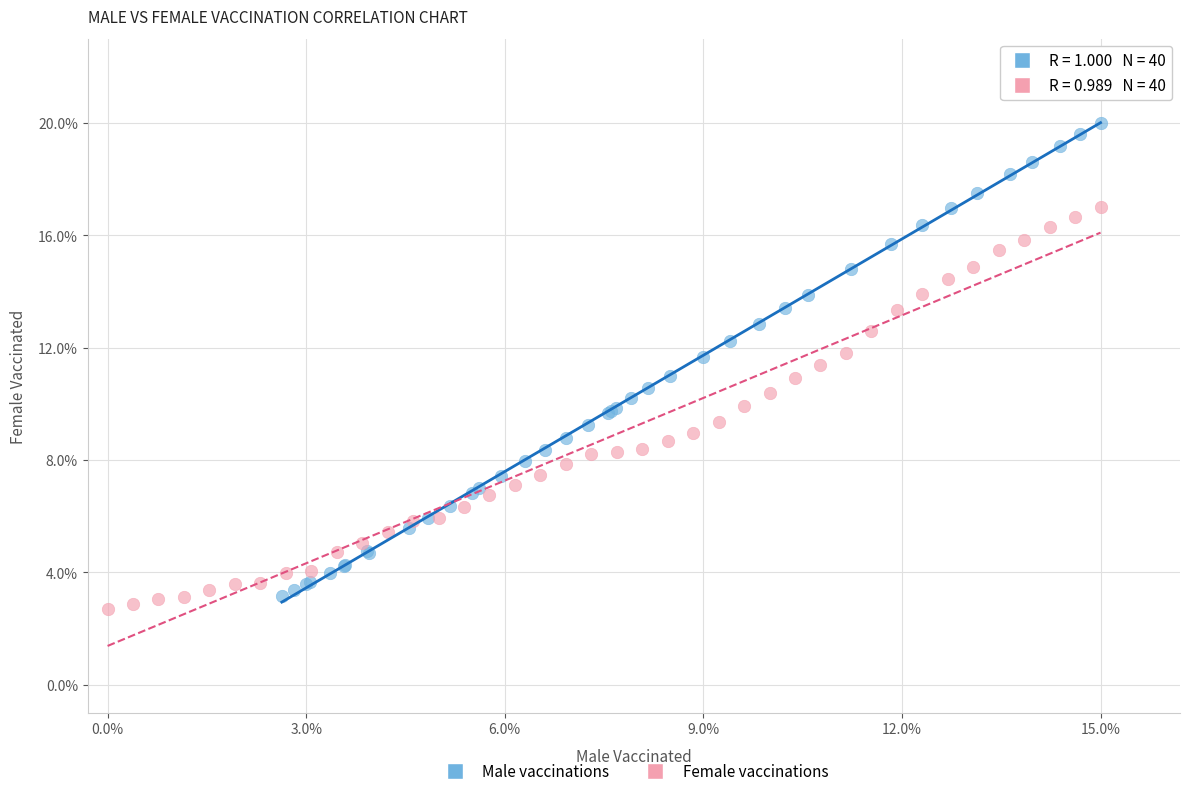

Which series contains the highest Y value?

Male vaccinations